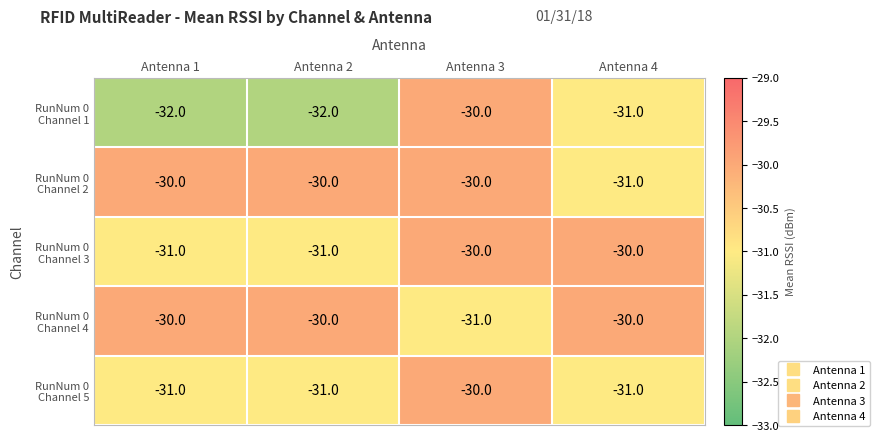

Count the number of data series in this chart.

5